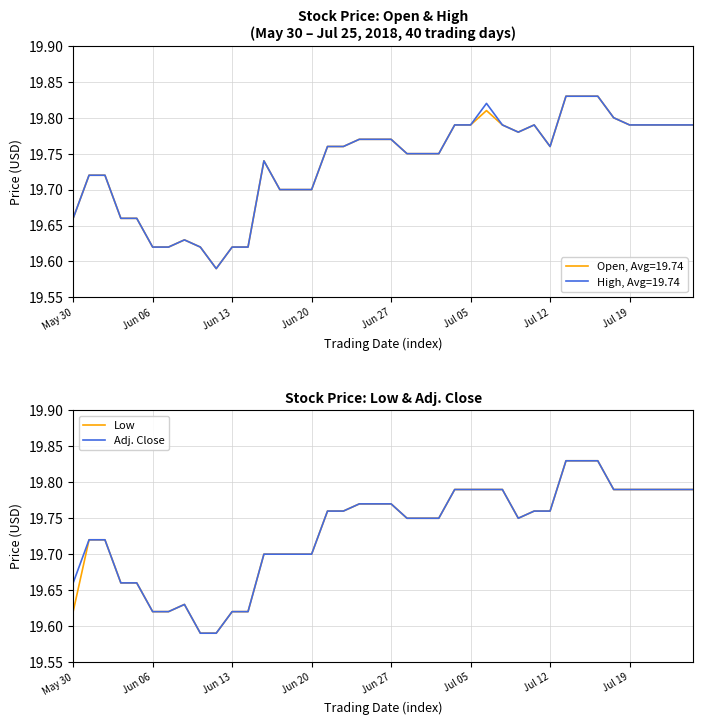

What is the value of the Adj. Close point at the 22nd from the left?

19.8